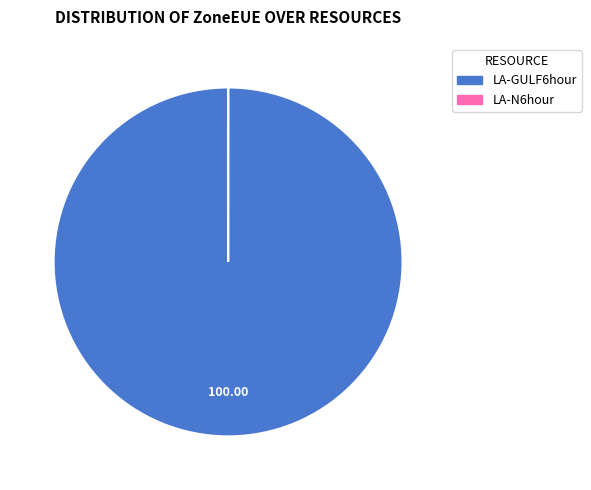

Which slice represents more than half of the pie?

LA-GULF6hour